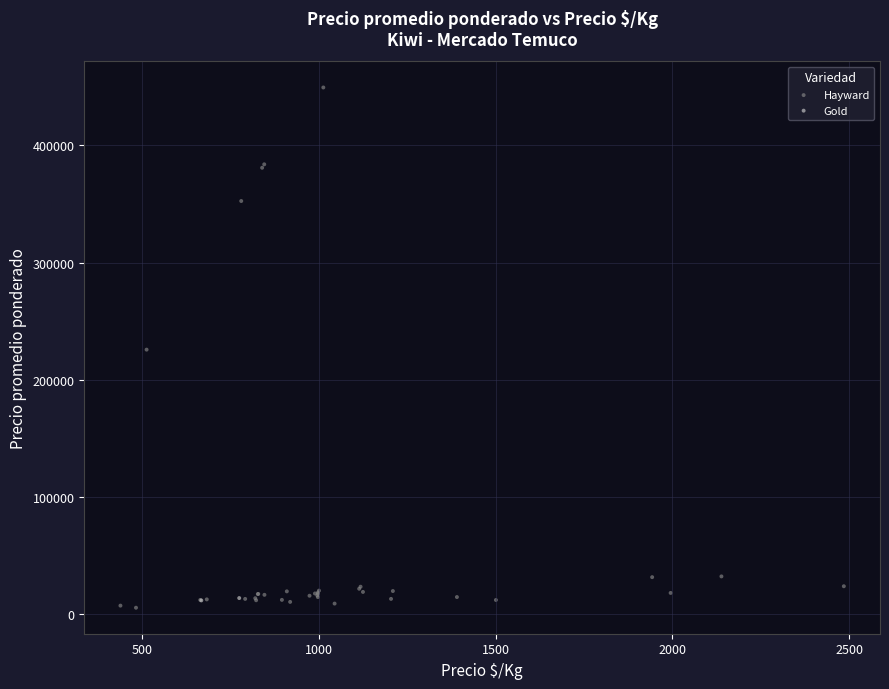

What are all the series names shown in the legend?

Hayward, Gold